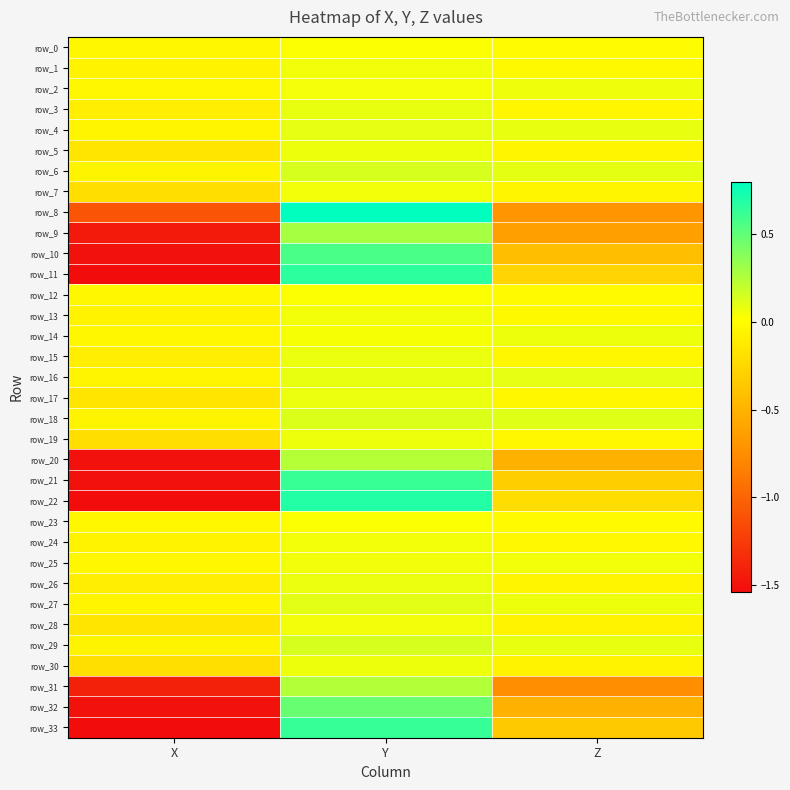

At which category does the chart reach its peak across all series?

Y